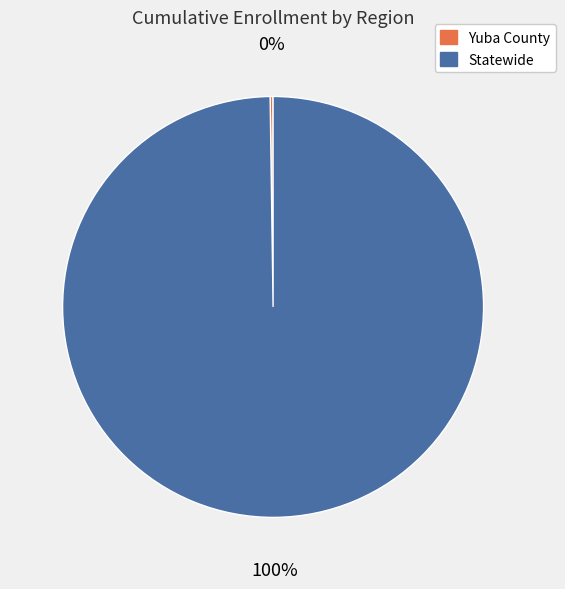

Does Statewide account for over 50% of the chart?

Yes